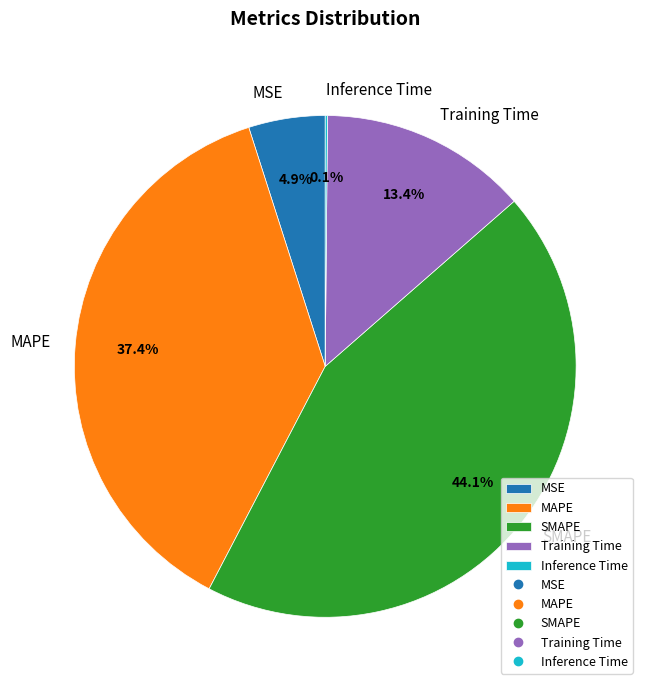

Do Training Time and MAPE together represent more than half of the pie?

Yes